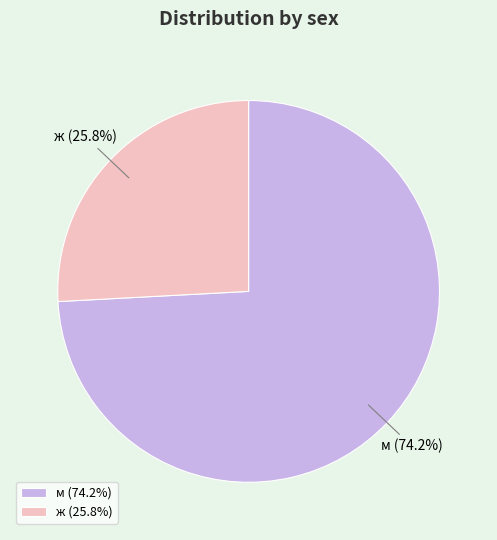

Do ж and м together represent more than half of the pie?

Yes